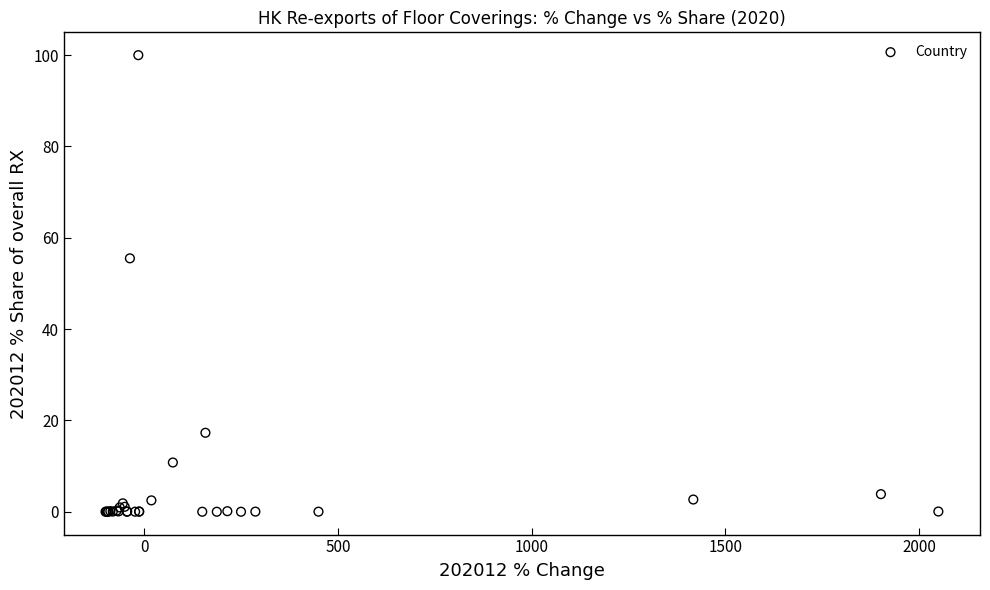

What Y value in the scatter plot is closest to 50?

55.5